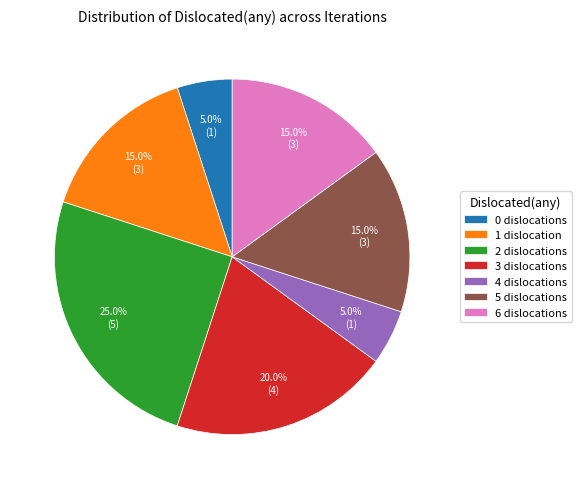

Combined, do 0 and 3 account for over 50%?

No